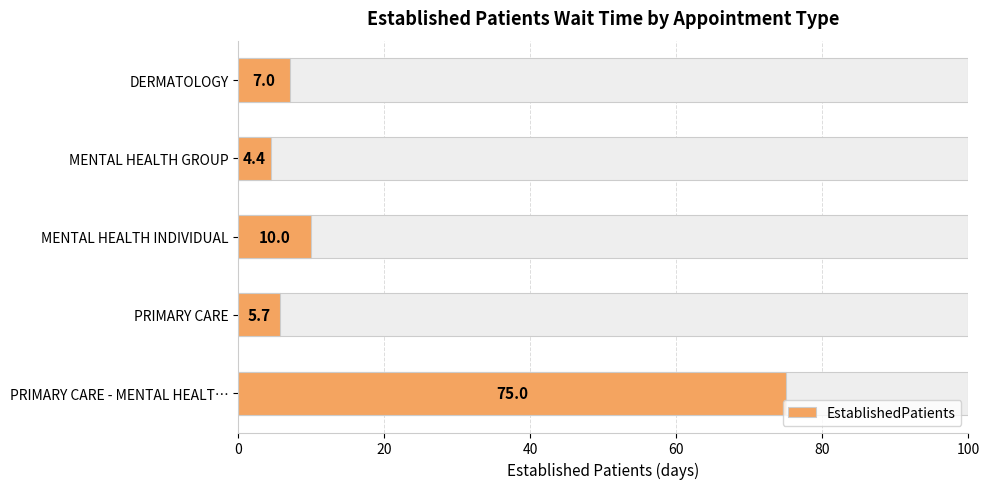

What is the value of the 3rd bar from the left?

10.0